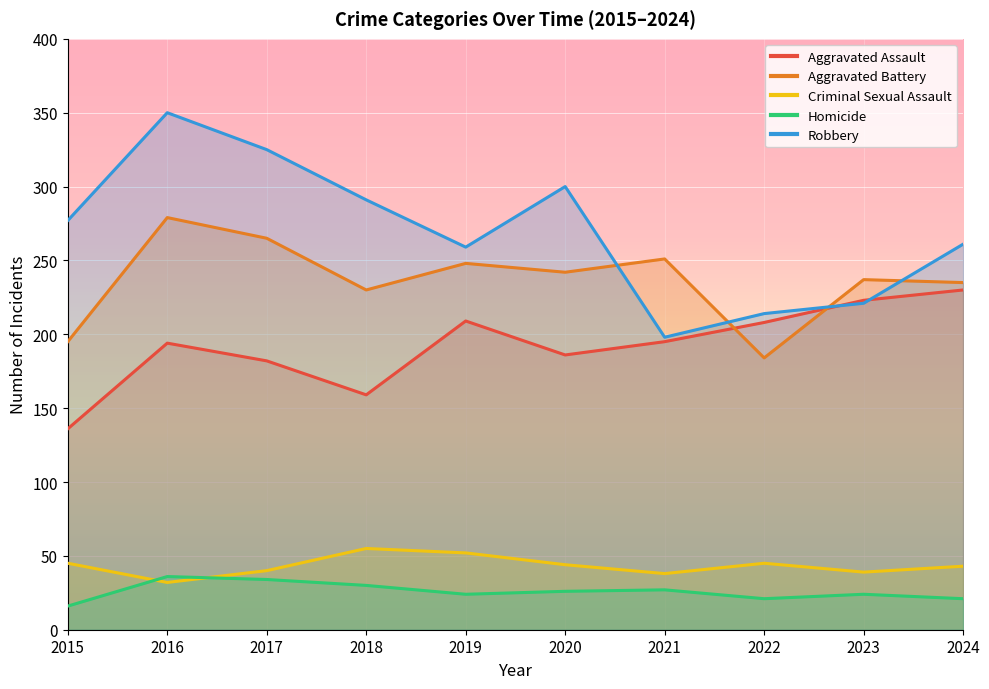

At which category does the chart reach its peak across all series?

2016